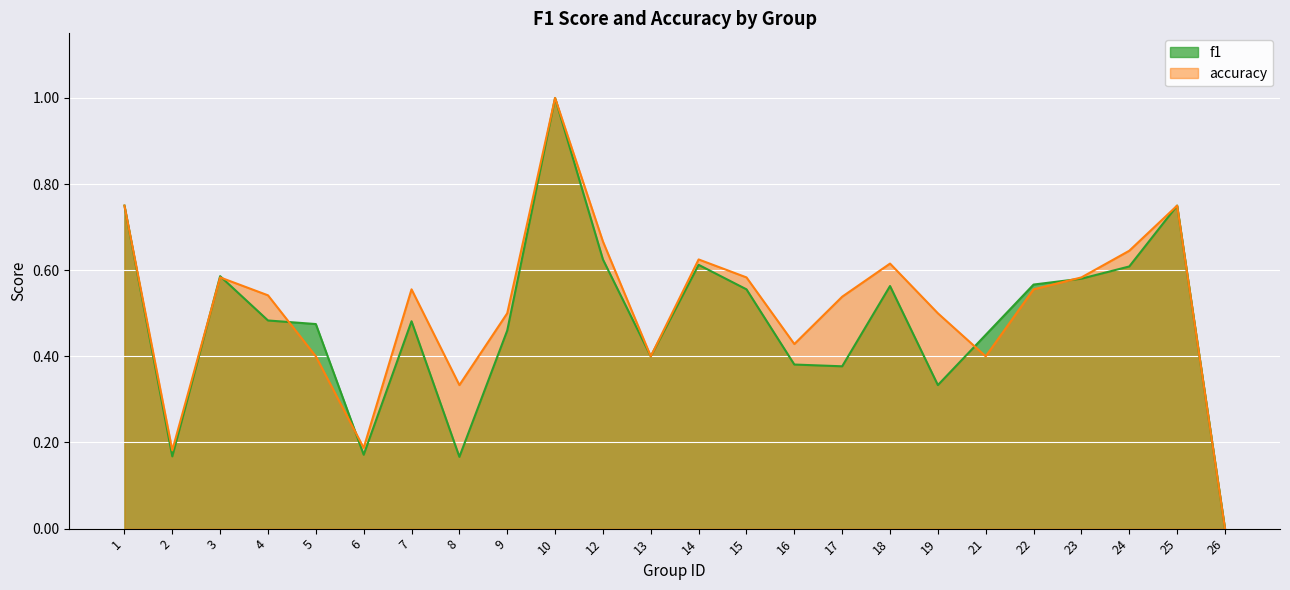

In f1, how many points are higher than both neighbors (excluding endpoints)?

6